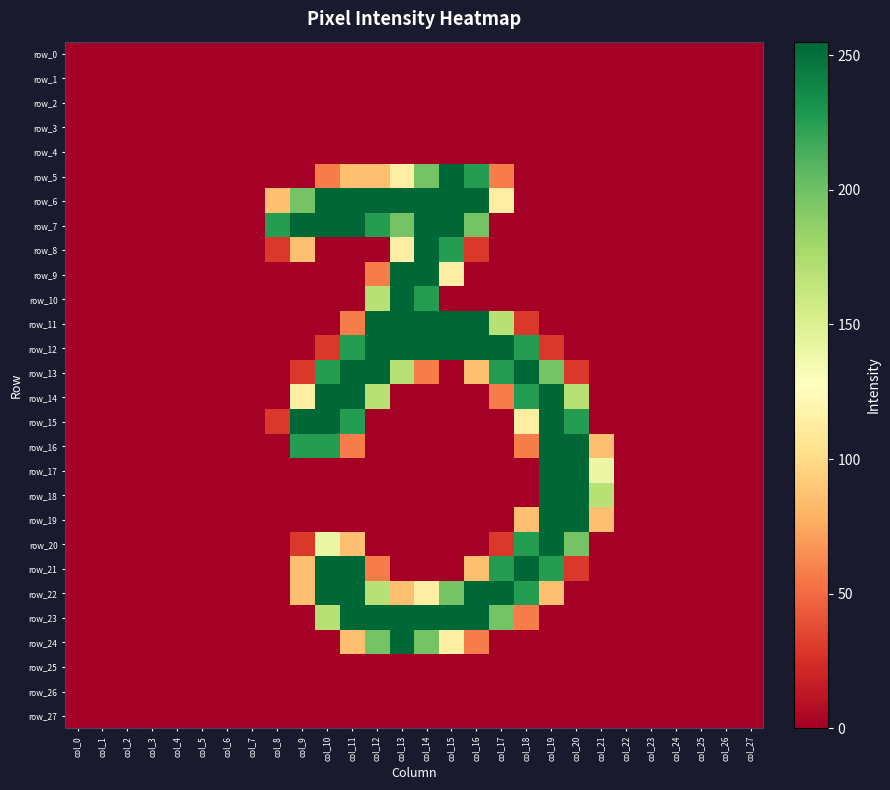

What is the difference between the highest and lowest values at col_20?

255